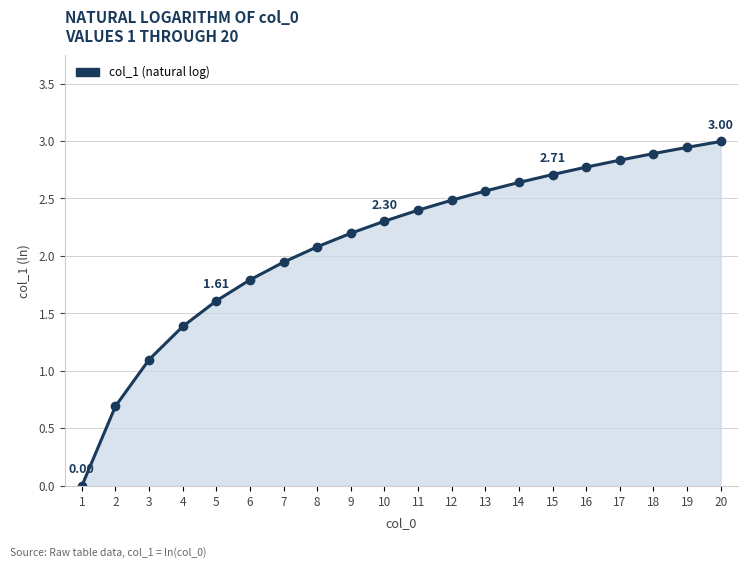

What is the difference between the maximum and second lowest values?

2.3